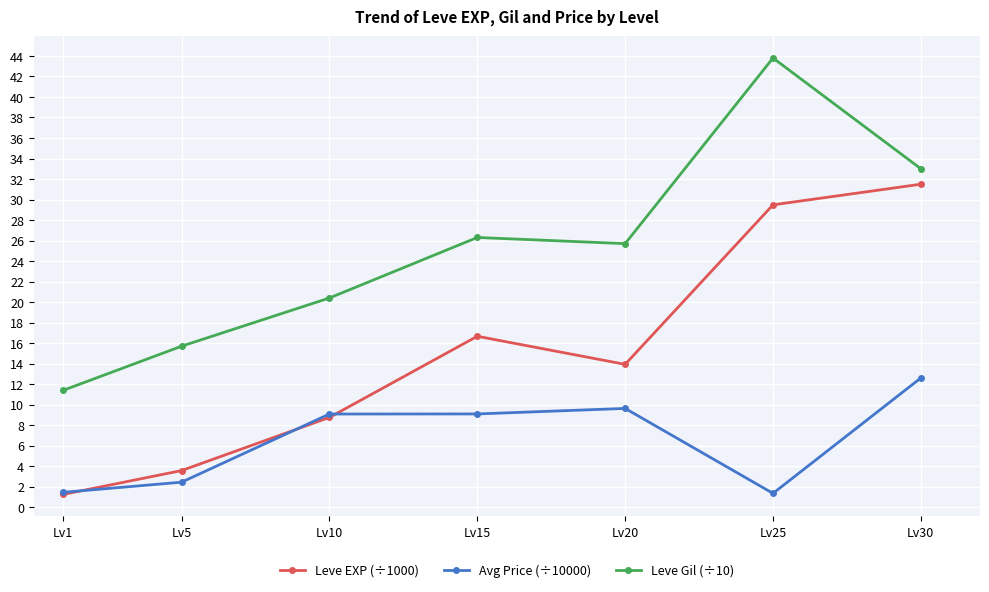

Rank the series at Lv5 from lowest to highest value.

Avg Price (÷10000), Leve EXP (÷1000), Leve Gil (÷10)